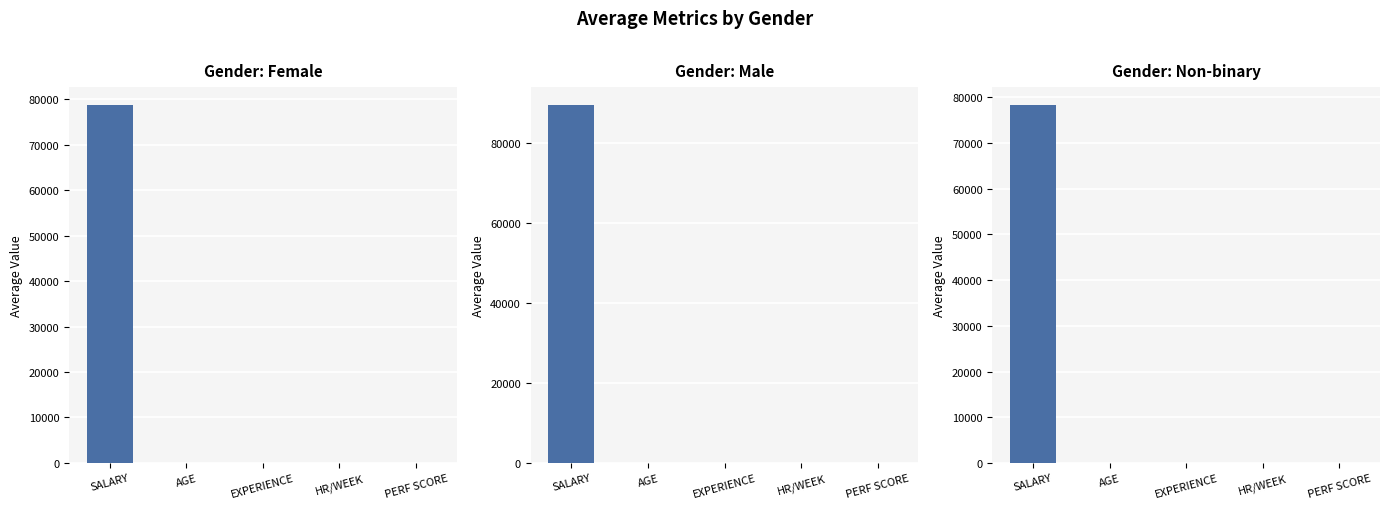

Reading left to right, transcribe all the data shown in this chart.

Female: SALARY=78772.3	AGE=40.2	EXPERIENCE=20.4	HR/WEEK=43.1	PERF SCORE=5.9
Male: SALARY=89453.6	AGE=41.5	EXPERIENCE=21.5	HR/WEEK=43.2	PERF SCORE=5.5
Non-binary: SALARY=78353.4	AGE=41.8	EXPERIENCE=19.8	HR/WEEK=42.4	PERF SCORE=5.6